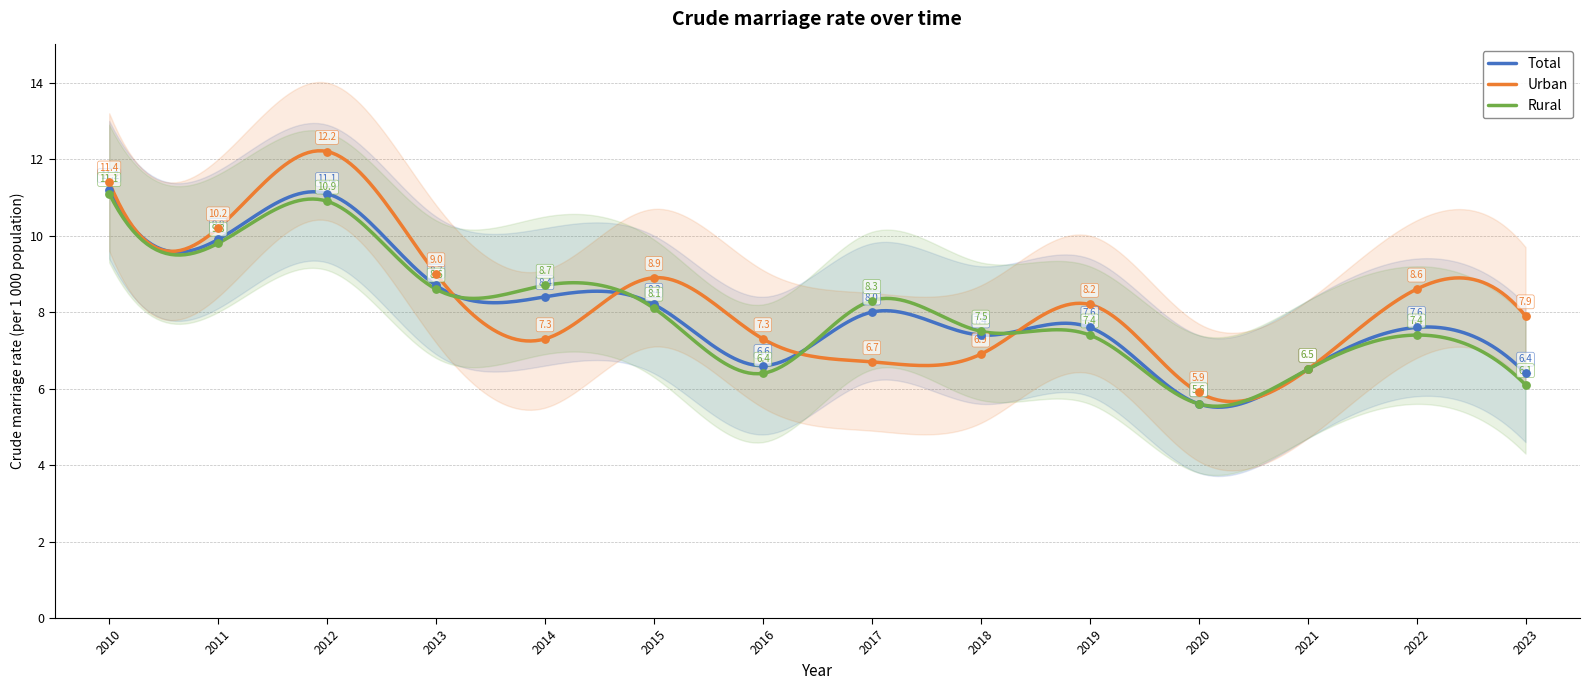

Which series has the widest spread of Y values?

Urban